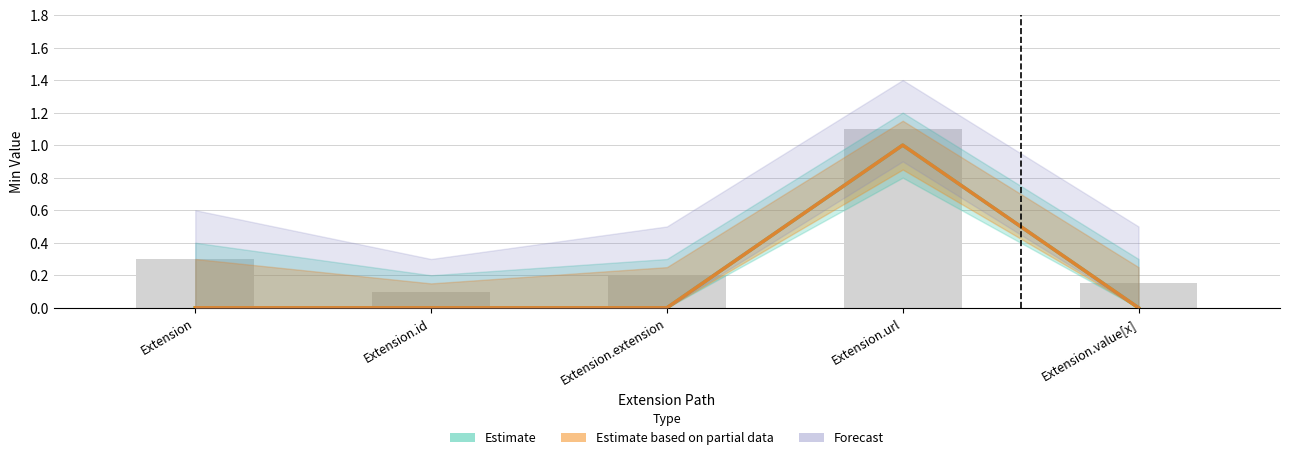

What is the difference between the maximum and minimum values in the Estimate based on partial data series?

1